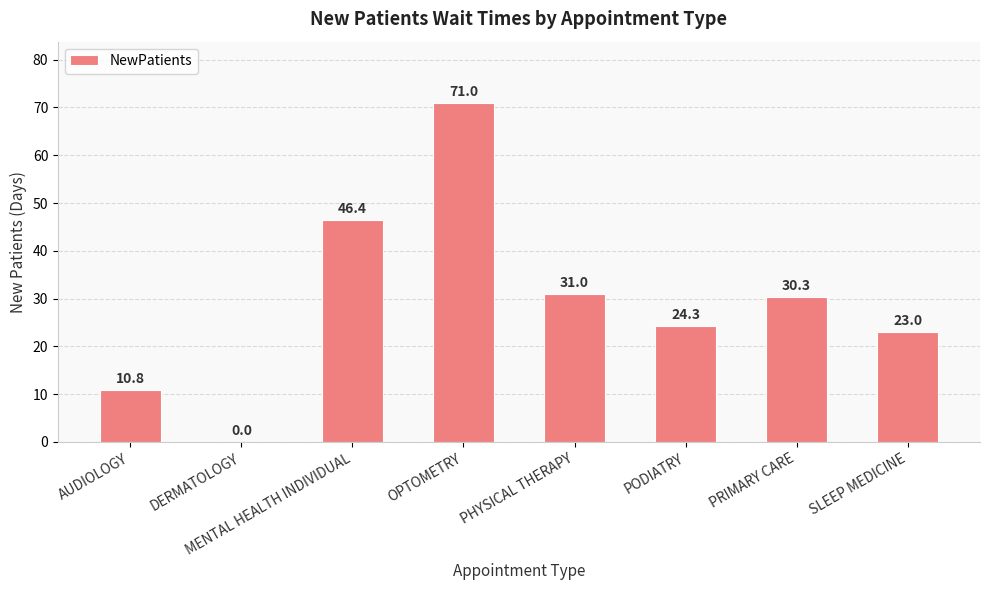

What is the approximate value at MENTAL HEALTH INDIVIDUAL?

46.4